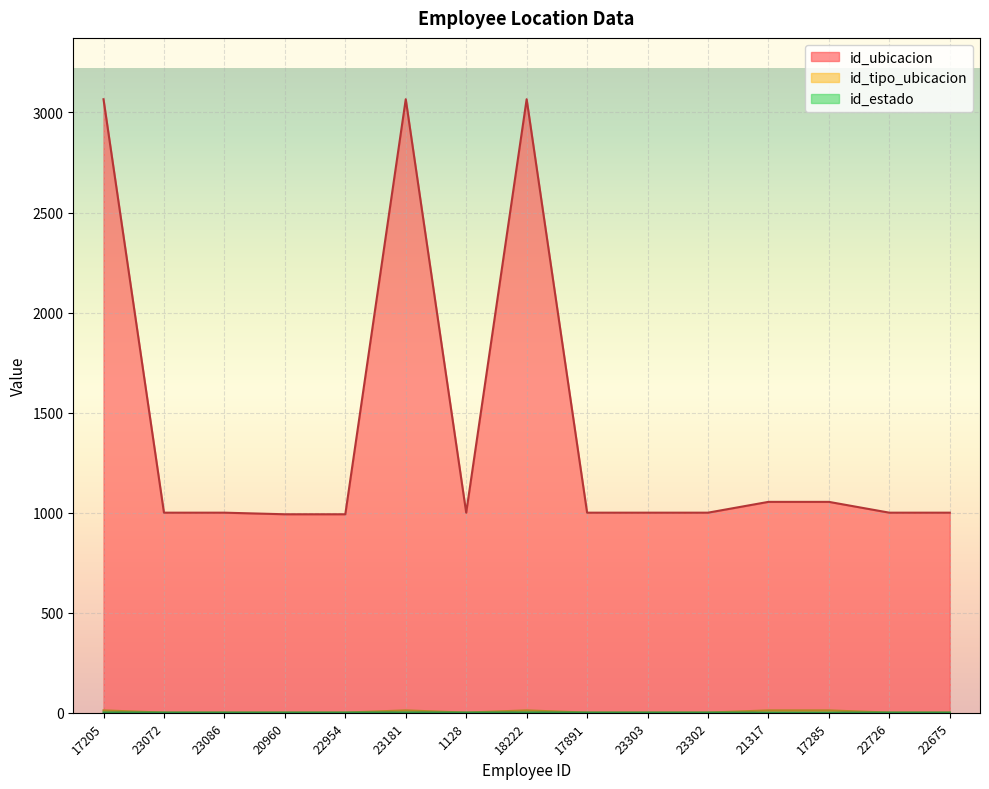

What is the difference between the second highest and second lowest values in the id_ubicacion series?

2074